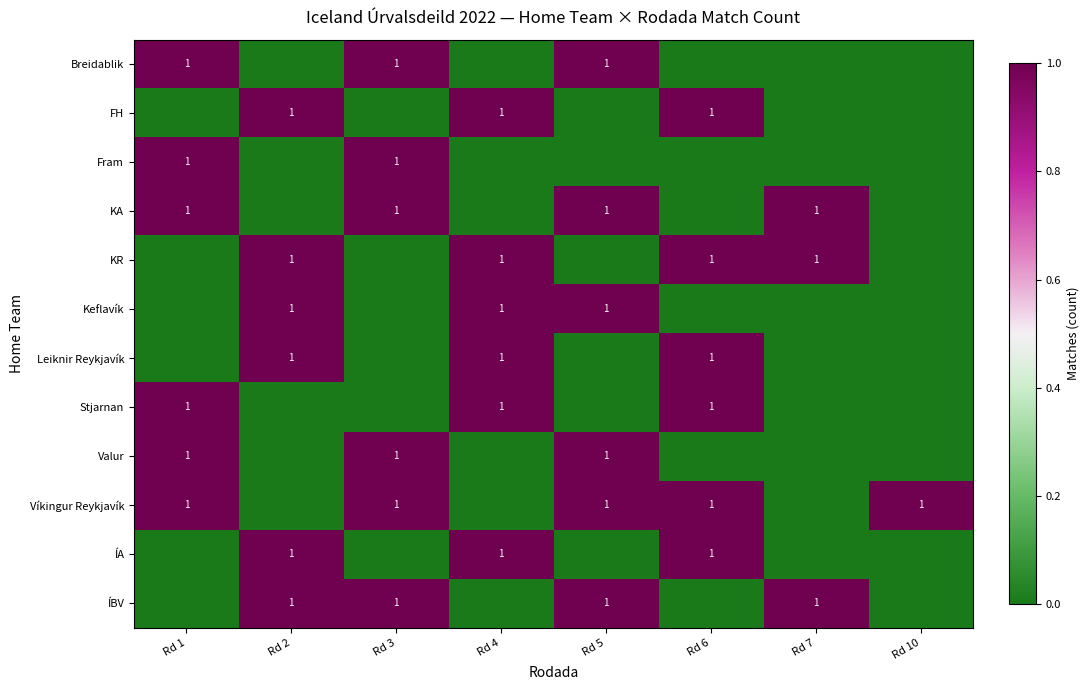

List the labels in order of Valur value, largest first.

Rd 1, Rd 3, Rd 5, Rd 2, Rd 4, Rd 6, Rd 7, Rd 10